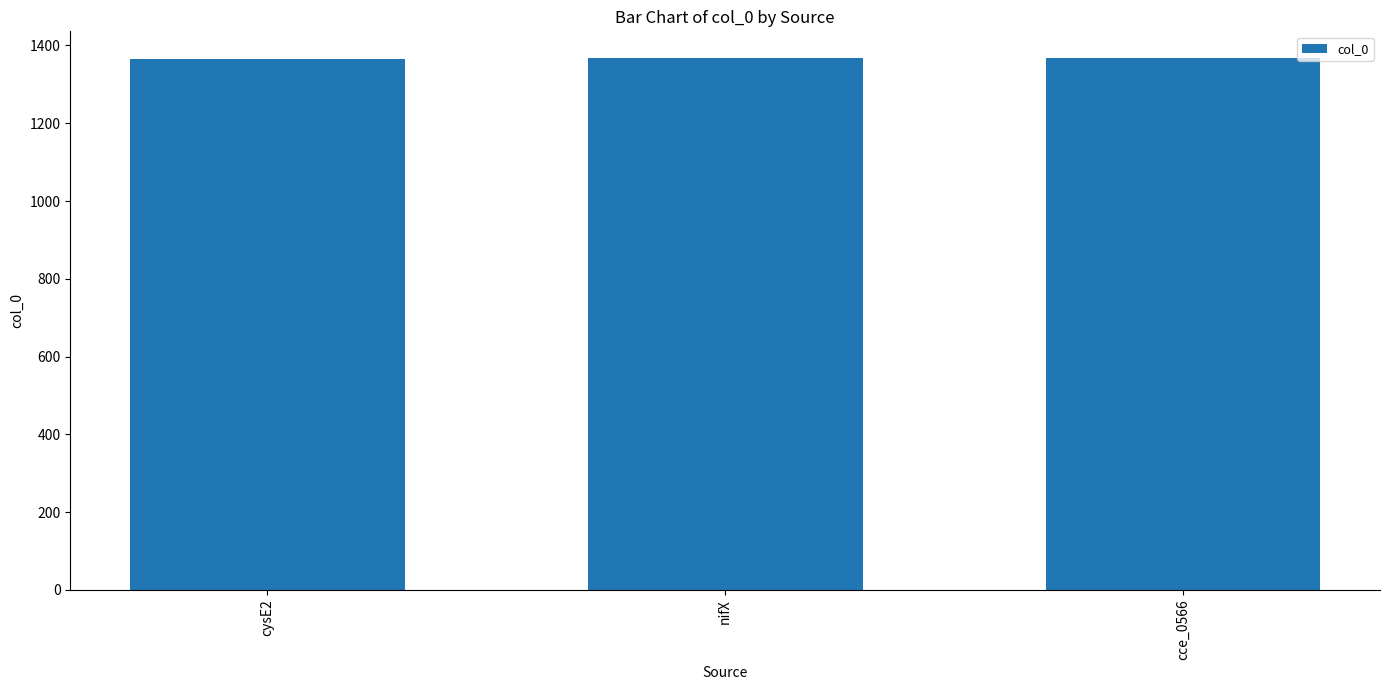

What is the ratio of the value at cysE2 to the value at cce_0566?

1.0